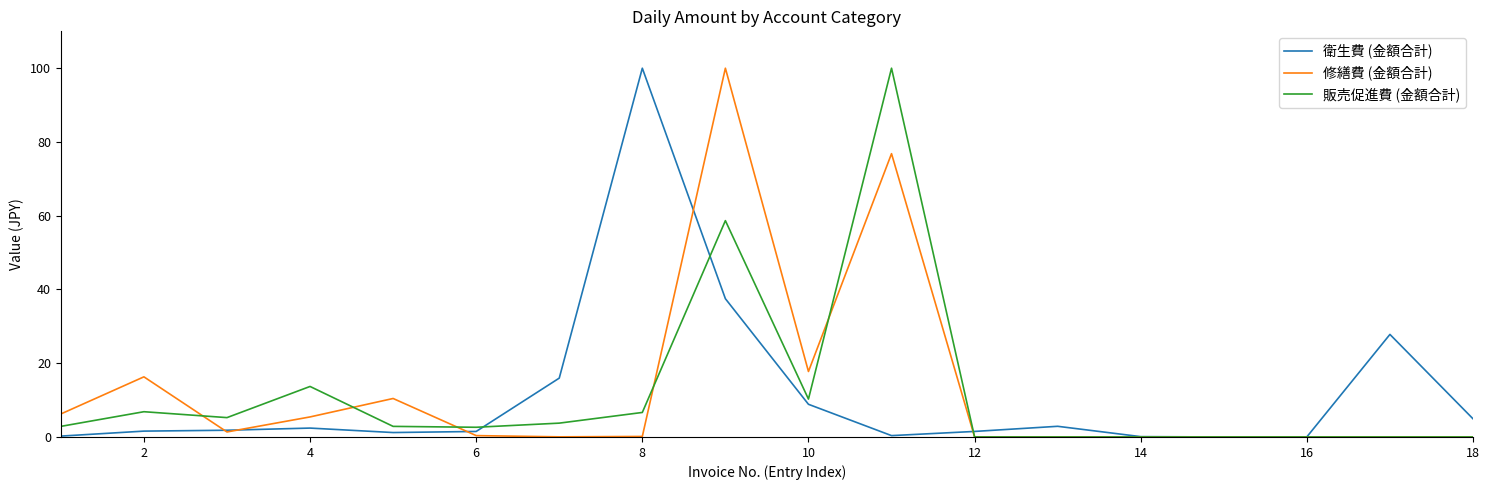

Which series has the largest total across all categories?

修繕費 (金額合計)